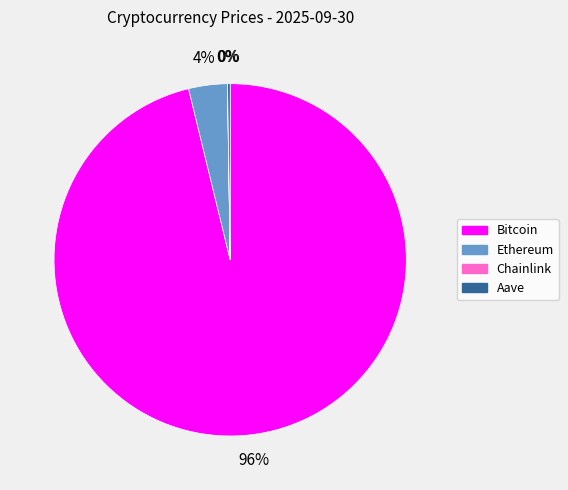

True or false: Ethereum accounts for 9% of the total.

False